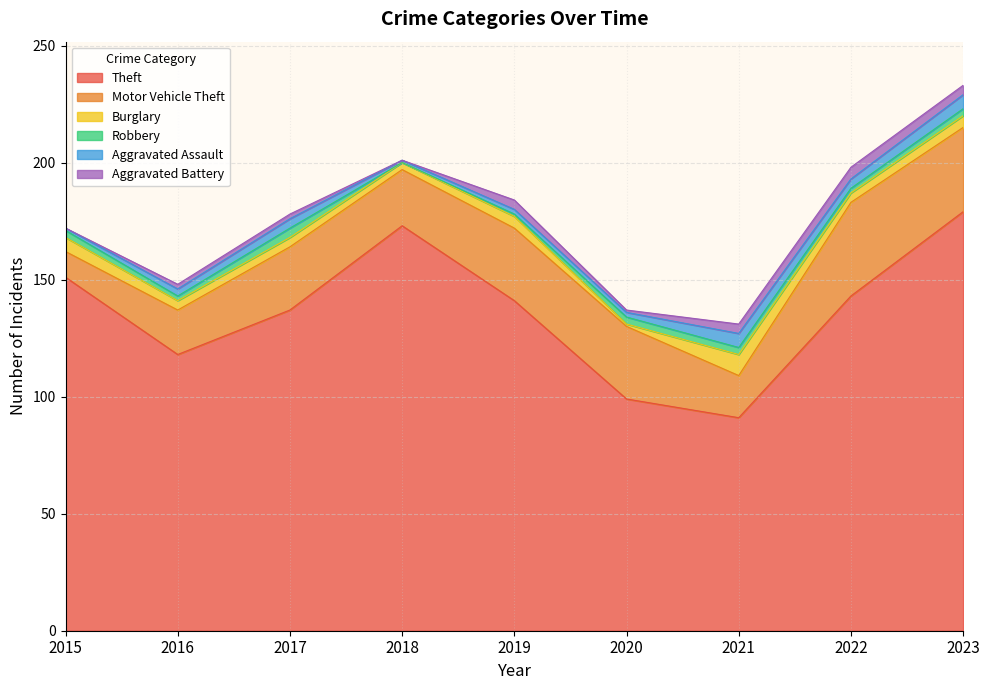

Count the Robbery values in the range 2 to 3.

6